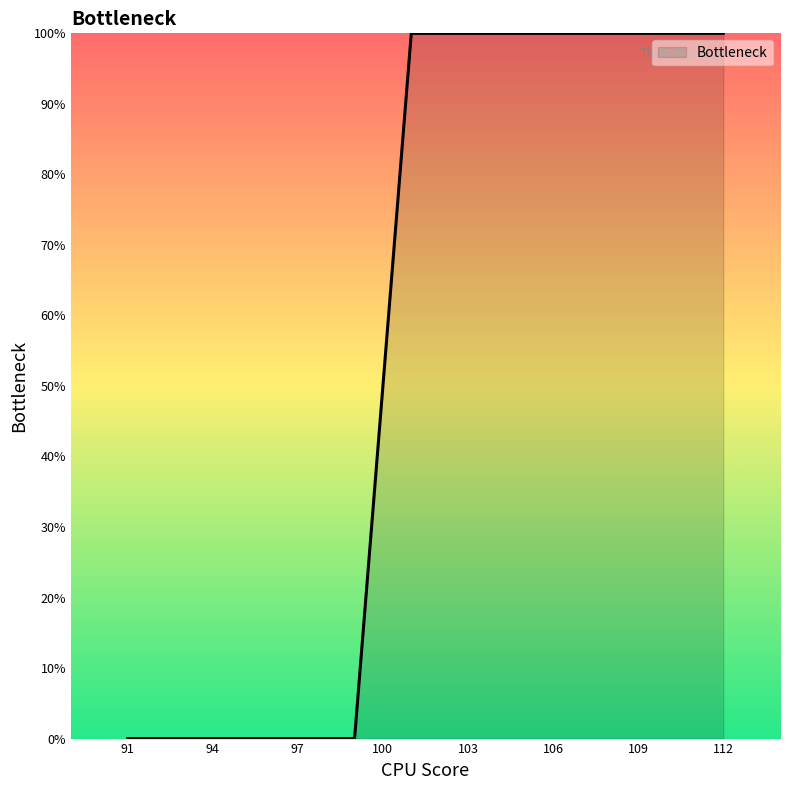

What is the difference between the maximum and minimum values?

100